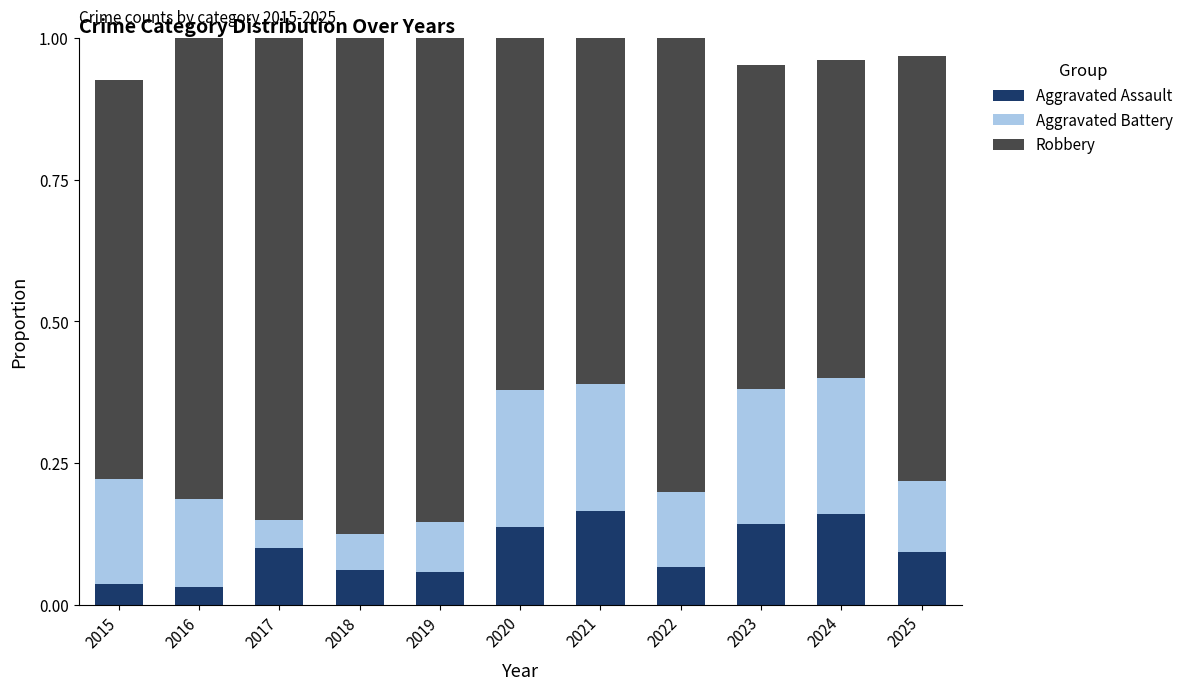

The Aggravated Assault series shows 0.3 at 2021. True or false?

False